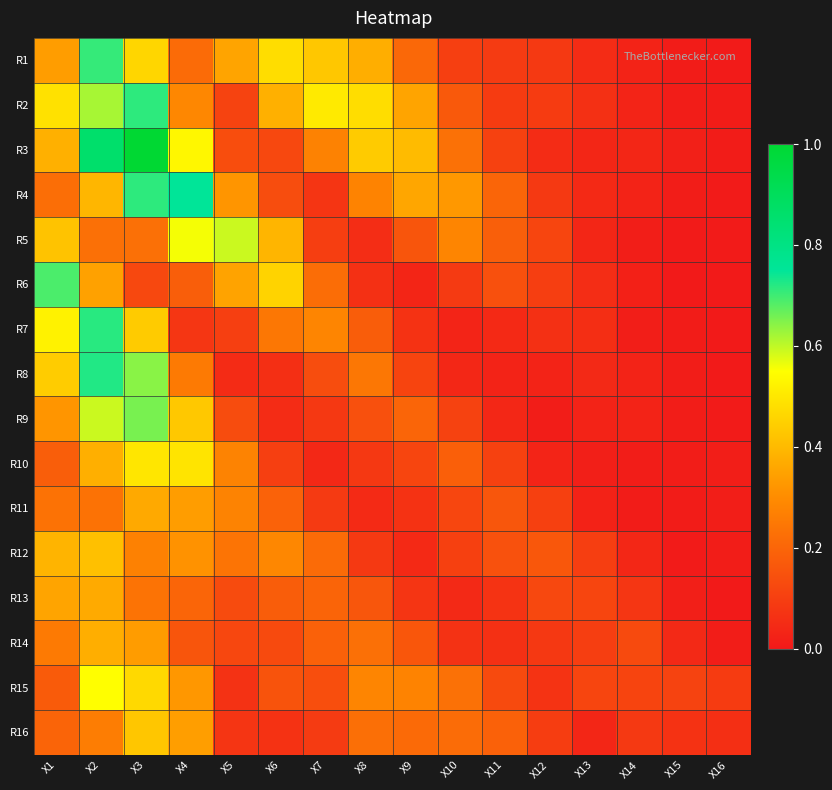

Reading left to right, extract all data points from this chart.

R1: X1=0.3	X2=0.7	X3=0.5	X4=0.2	X5=0.4	X6=0.5	X7=0.4	X8=0.4	X9=0.2	X10=0.1	X11=0.1	X12=0.1	X13=0.1	X14=0.0	X15=0.0	X16=0.0
R2: X1=0.5	X2=0.6	X3=0.7	X4=0.3	X5=0.1	X6=0.4	X7=0.5	X8=0.5	X9=0.4	X10=0.2	X11=0.1	X12=0.1	X13=0.1	X14=0.0	X15=0.0	X16=0.0
R3: X1=0.4	X2=0.9	X3=1.0	X4=0.5	X5=0.1	X6=0.1	X7=0.3	X8=0.4	X9=0.4	X10=0.2	X11=0.1	X12=0.1	X13=0.0	X14=0.0	X15=0.0	X16=0.0
R4: X1=0.2	X2=0.4	X3=0.7	X4=0.8	X5=0.3	X6=0.1	X7=0.1	X8=0.3	X9=0.4	X10=0.3	X11=0.2	X12=0.1	X13=0.0	X14=0.0	X15=0.0	X16=0.0
R5: X1=0.4	X2=0.2	X3=0.2	X4=0.6	X5=0.6	X6=0.4	X7=0.1	X8=0.1	X9=0.2	X10=0.3	X11=0.2	X12=0.1	X13=0.0	X14=0.0	X15=0.0	X16=0.0
R6: X1=0.7	X2=0.3	X3=0.1	X4=0.2	X5=0.3	X6=0.5	X7=0.2	X8=0.1	X9=0.0	X10=0.1	X11=0.1	X12=0.1	X13=0.1	X14=0.0	X15=0.0	X16=0.0
R7: X1=0.5	X2=0.7	X3=0.4	X4=0.1	X5=0.1	X6=0.2	X7=0.3	X8=0.2	X9=0.1	X10=0.0	X11=0.0	X12=0.1	X13=0.1	X14=0.0	X15=0.0	X16=0.0
R8: X1=0.4	X2=0.7	X3=0.6	X4=0.3	X5=0.0	X6=0.1	X7=0.1	X8=0.2	X9=0.1	X10=0.0	X11=0.0	X12=0.0	X13=0.0	X14=0.0	X15=0.0	X16=0.0
R9: X1=0.3	X2=0.6	X3=0.7	X4=0.4	X5=0.1	X6=0.1	X7=0.1	X8=0.1	X9=0.2	X10=0.1	X11=0.0	X12=0.0	X13=0.0	X14=0.0	X15=0.0	X16=0.0
R10: X1=0.2	X2=0.4	X3=0.5	X4=0.5	X5=0.3	X6=0.1	X7=0.0	X8=0.1	X9=0.1	X10=0.2	X11=0.1	X12=0.0	X13=0.0	X14=0.0	X15=0.0	X16=0.0
R11: X1=0.2	X2=0.2	X3=0.4	X4=0.3	X5=0.3	X6=0.2	X7=0.1	X8=0.0	X9=0.1	X10=0.1	X11=0.2	X12=0.1	X13=0.0	X14=0.0	X15=0.0	X16=0.0
R12: X1=0.4	X2=0.4	X3=0.3	X4=0.3	X5=0.2	X6=0.3	X7=0.2	X8=0.1	X9=0.0	X10=0.1	X11=0.1	X12=0.2	X13=0.1	X14=0.0	X15=0.0	X16=0.0
R13: X1=0.4	X2=0.4	X3=0.2	X4=0.2	X5=0.1	X6=0.2	X7=0.2	X8=0.2	X9=0.1	X10=0.0	X11=0.1	X12=0.1	X13=0.1	X14=0.1	X15=0.0	X16=0.0
R14: X1=0.3	X2=0.4	X3=0.3	X4=0.2	X5=0.1	X6=0.1	X7=0.2	X8=0.2	X9=0.2	X10=0.1	X11=0.1	X12=0.1	X13=0.1	X14=0.1	X15=0.0	X16=0.0
R15: X1=0.2	X2=0.6	X3=0.5	X4=0.3	X5=0.1	X6=0.2	X7=0.1	X8=0.3	X9=0.3	X10=0.2	X11=0.1	X12=0.1	X13=0.1	X14=0.1	X15=0.1	X16=0.1
R16: X1=0.2	X2=0.3	X3=0.4	X4=0.3	X5=0.1	X6=0.1	X7=0.1	X8=0.2	X9=0.2	X10=0.2	X11=0.2	X12=0.1	X13=0.0	X14=0.1	X15=0.1	X16=0.1